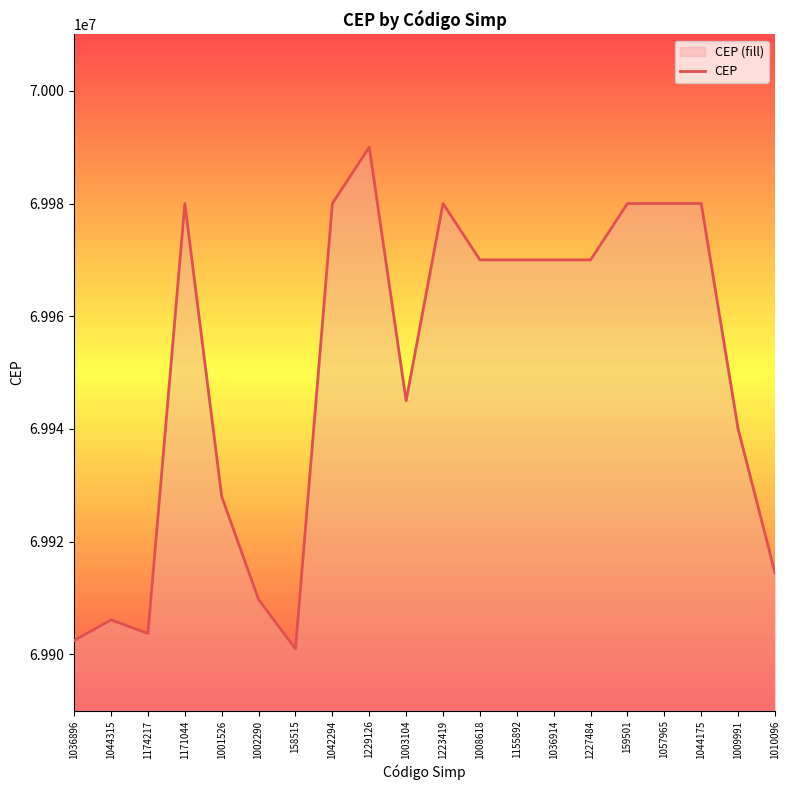

List the labels in order of value, smallest first.

158515, 1036896, 1174217, 1044315, 1002290, 1010096, 1001526, 1009991, 1003104, 1008618, 1155892, 1036914, 1227484, 1171044, 1042294, 1223419, 159501, 1057965, 1044175, 1229126